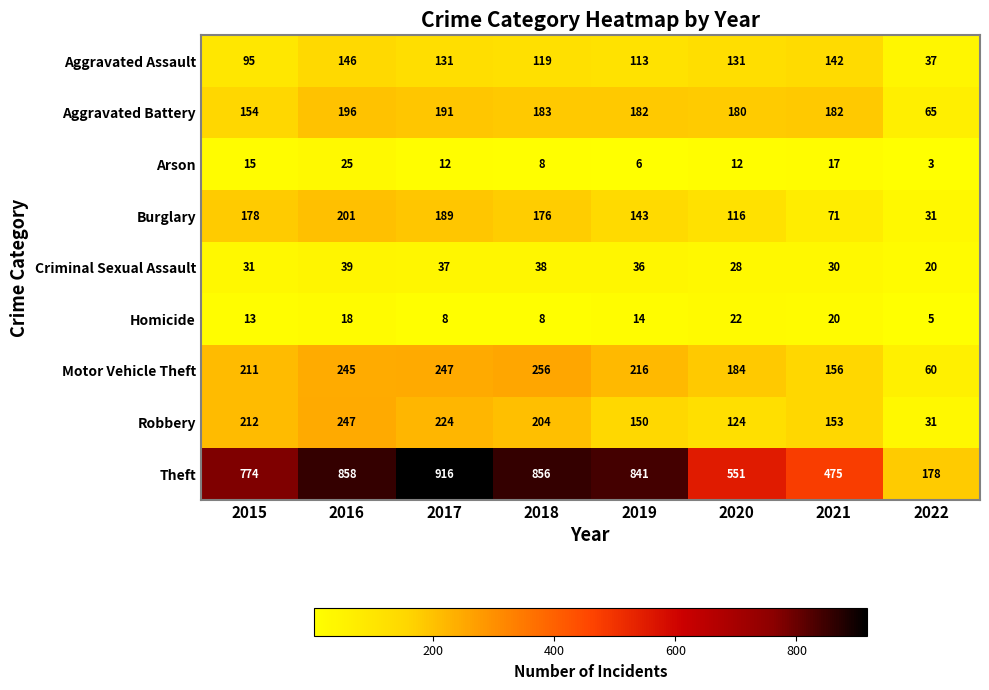

What is the difference between the highest and lowest values at 2015?

761